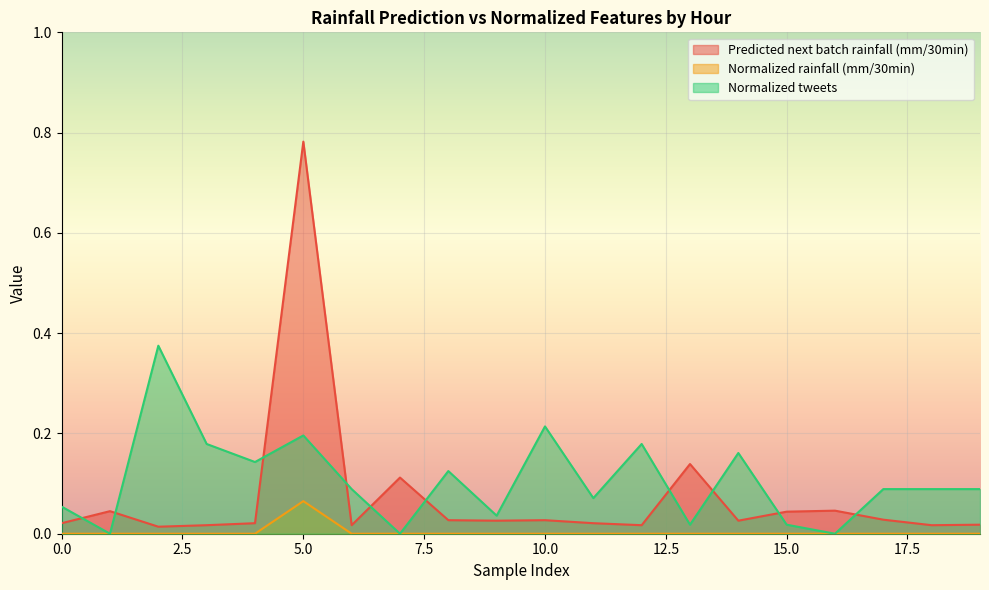

Which series has the widest spread of values?

Predicted next batch rainfall (mm/30min)